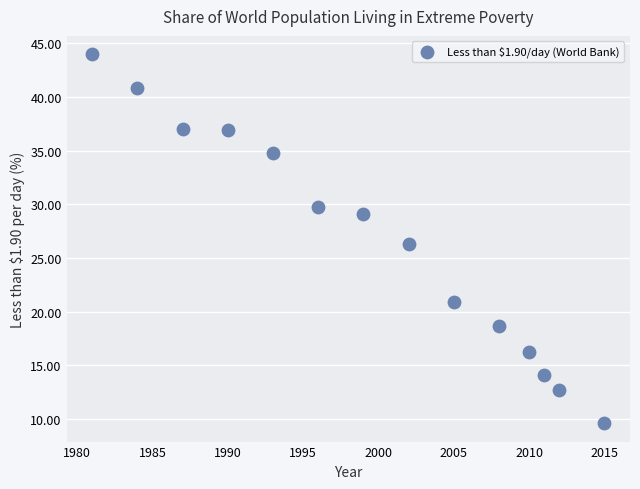

What is the range of X values (max minus min)?

34.0